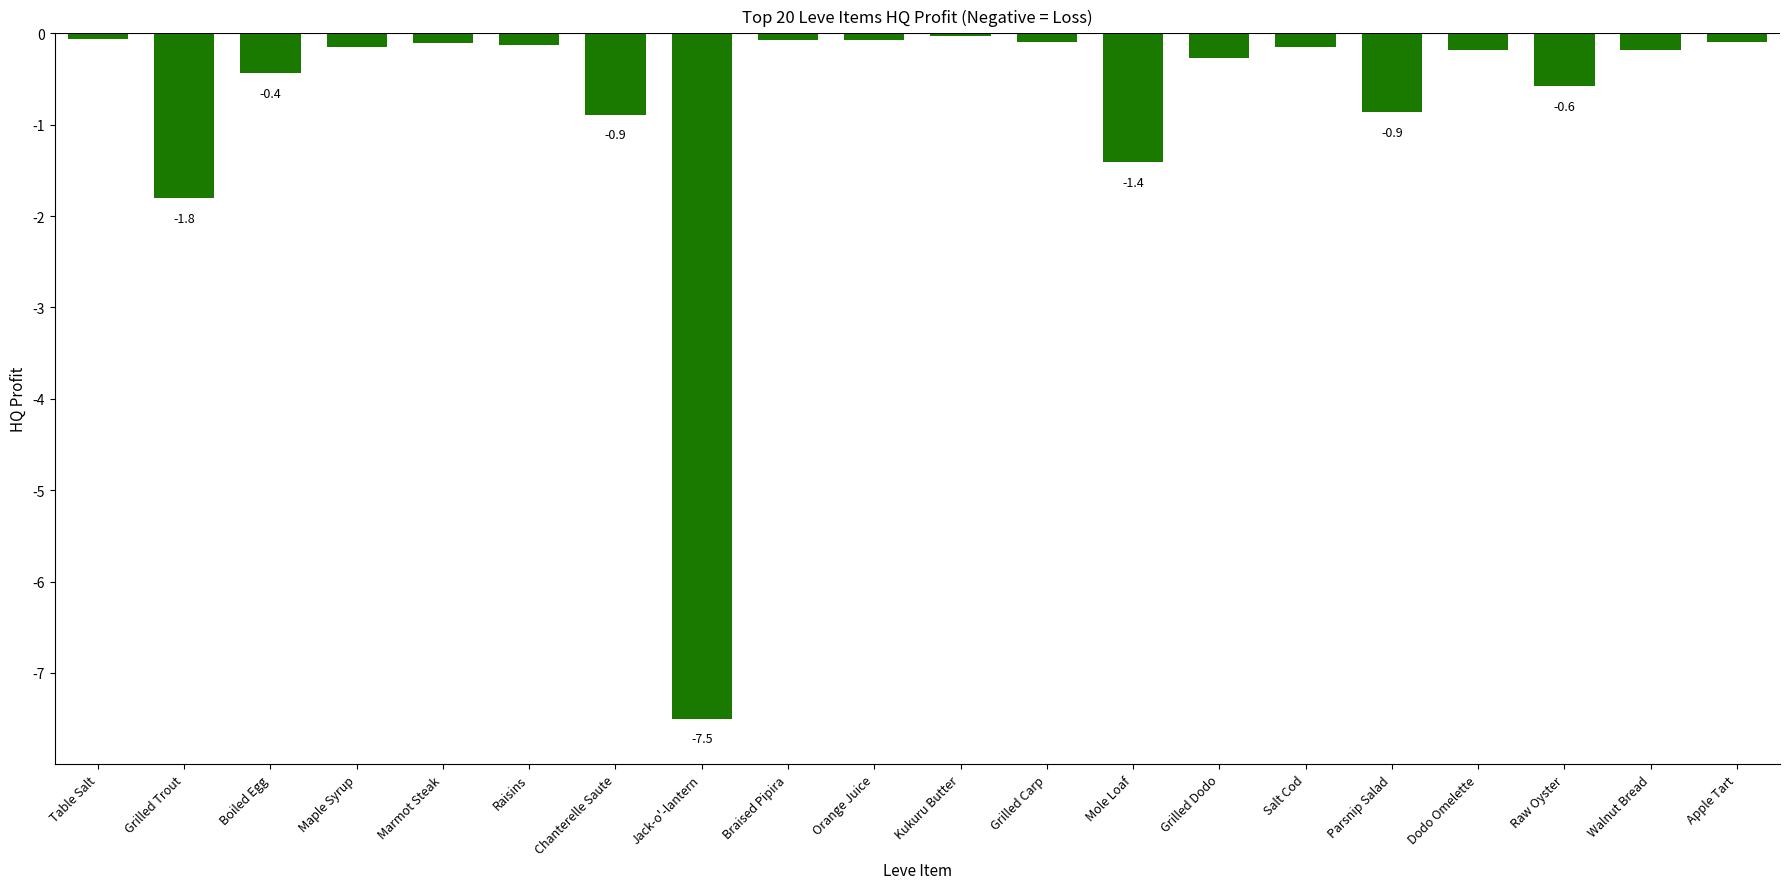

What is the difference between the maximum and second lowest values?

1.8